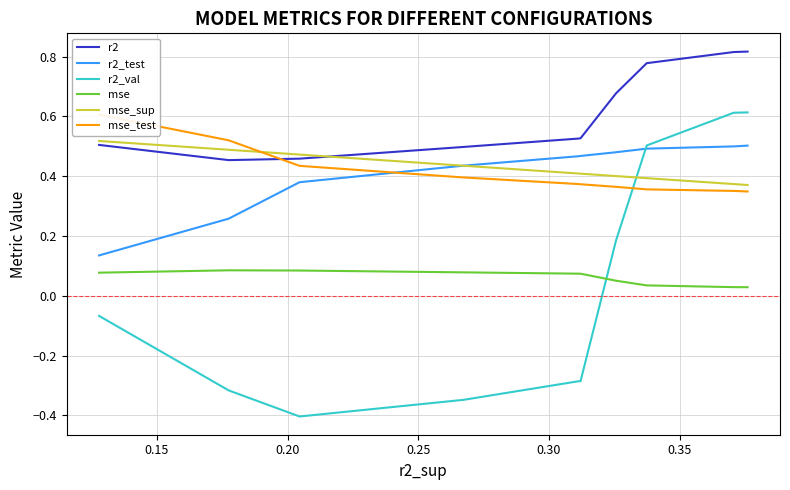

Rank the series by their maximum value, from lowest to highest.

mse, r2_test, mse_sup, mse_test, r2_val, r2